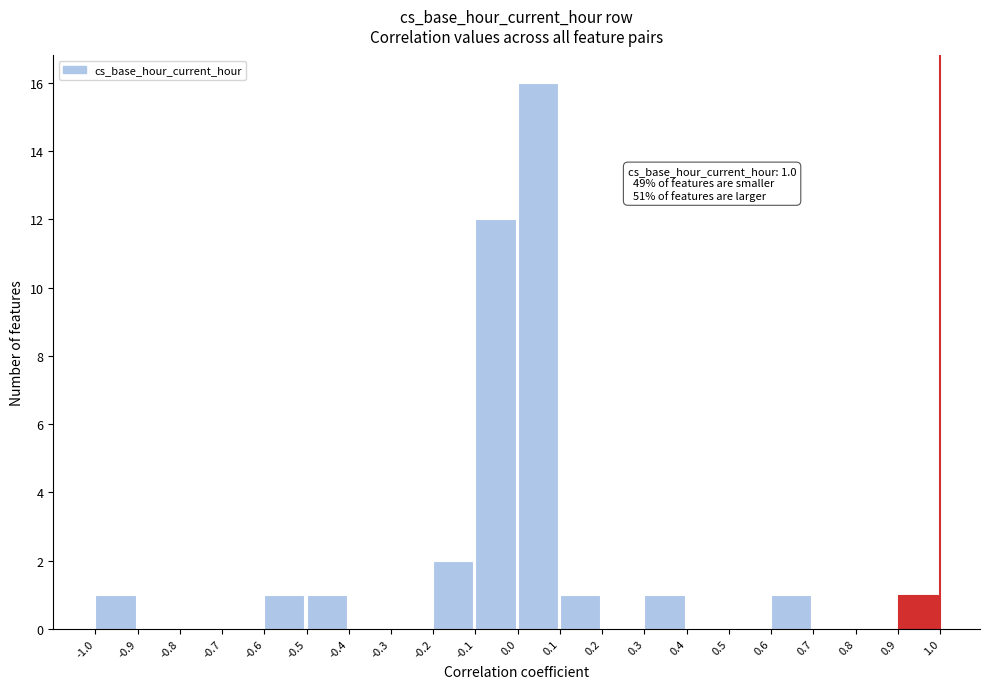

Over which range of the x-axis is the bar tallest?

0.0 to 0.1